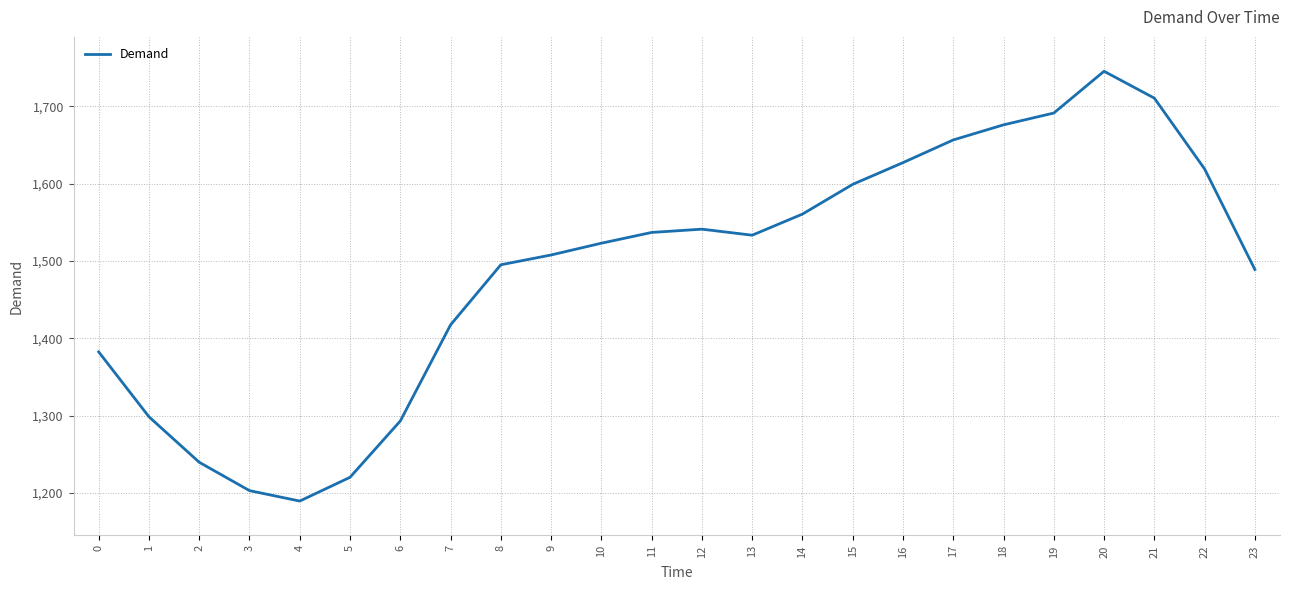

What is the difference between the maximum and minimum values?

555.8